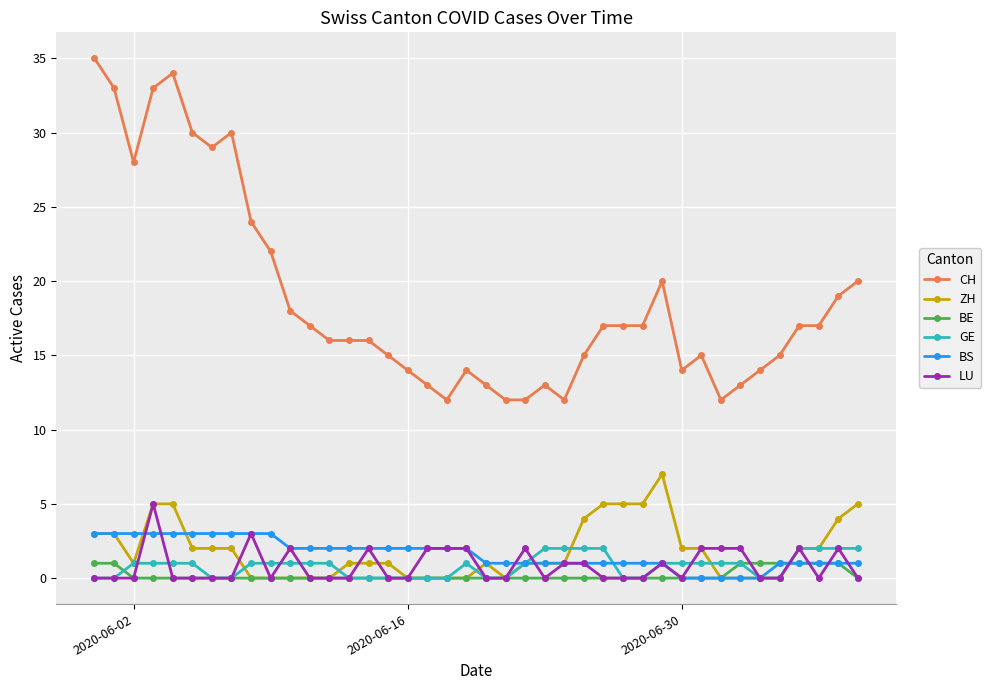

Which series has the largest total across all categories?

CH